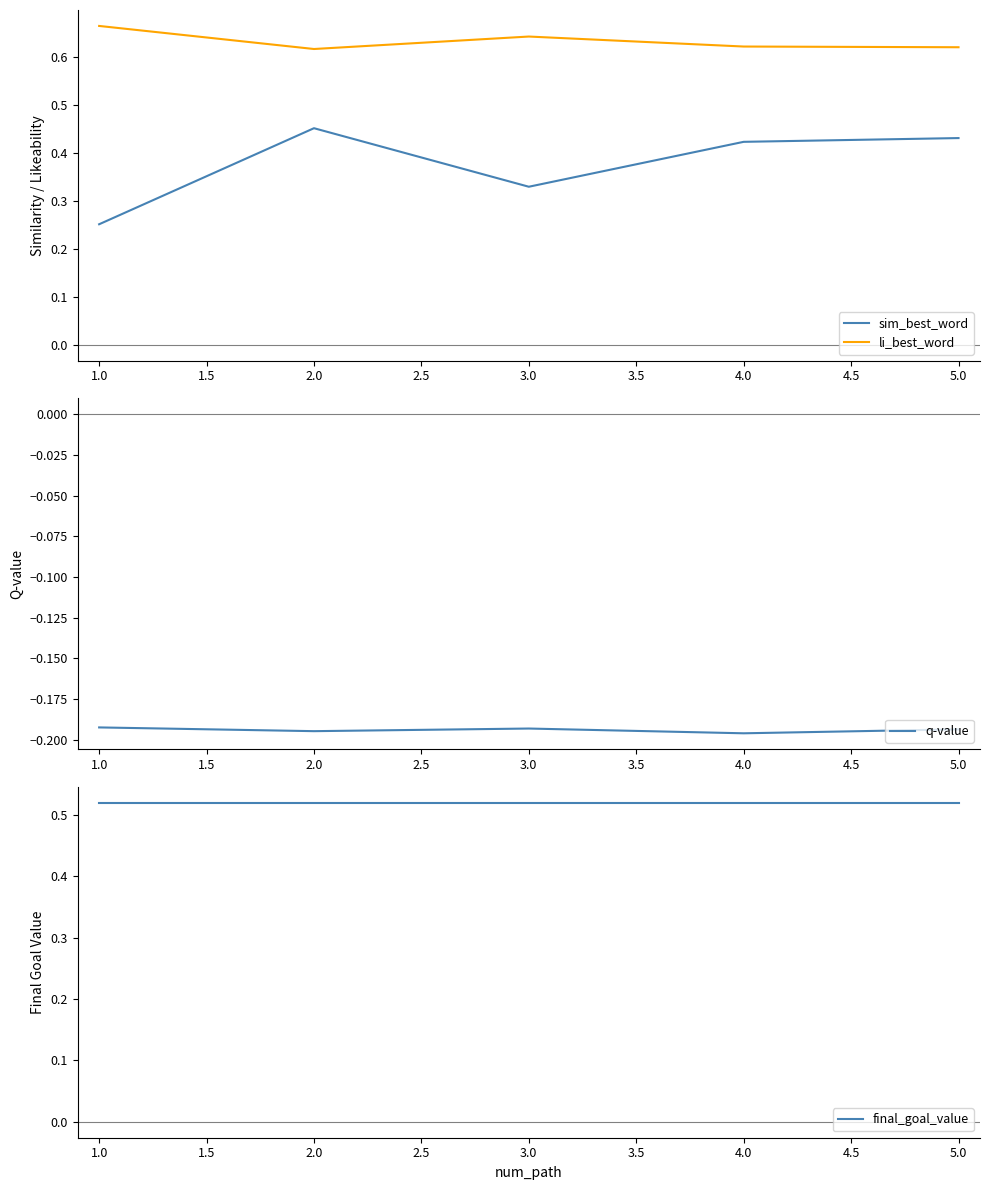

True or false: sim_best_word and li_best_word cross at least once.

False